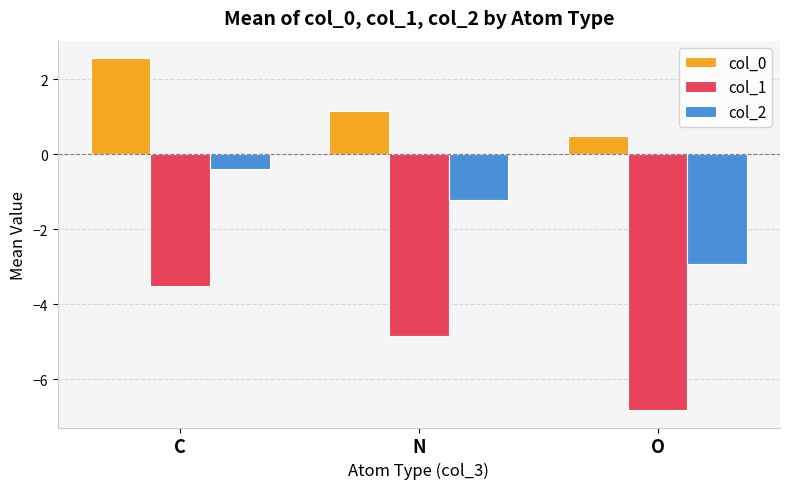

True or false: col_1 has a value of -4.9 at N.

True